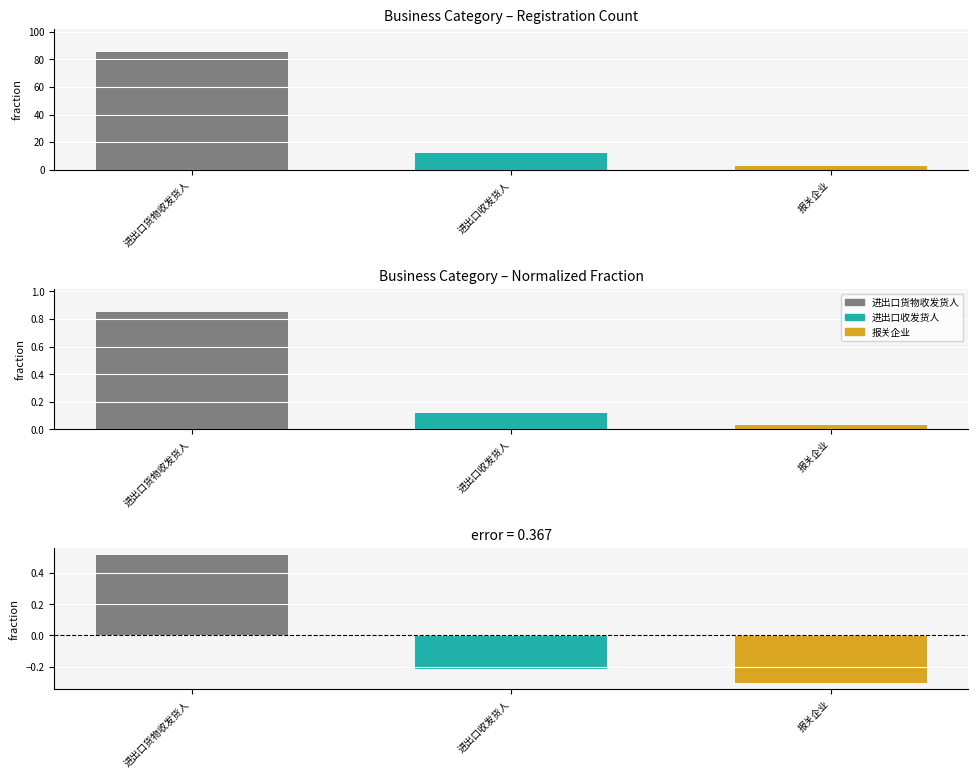

List the labels in order of value, largest first.

进出口货物收发货人, 进出口收发货人, 报关企业